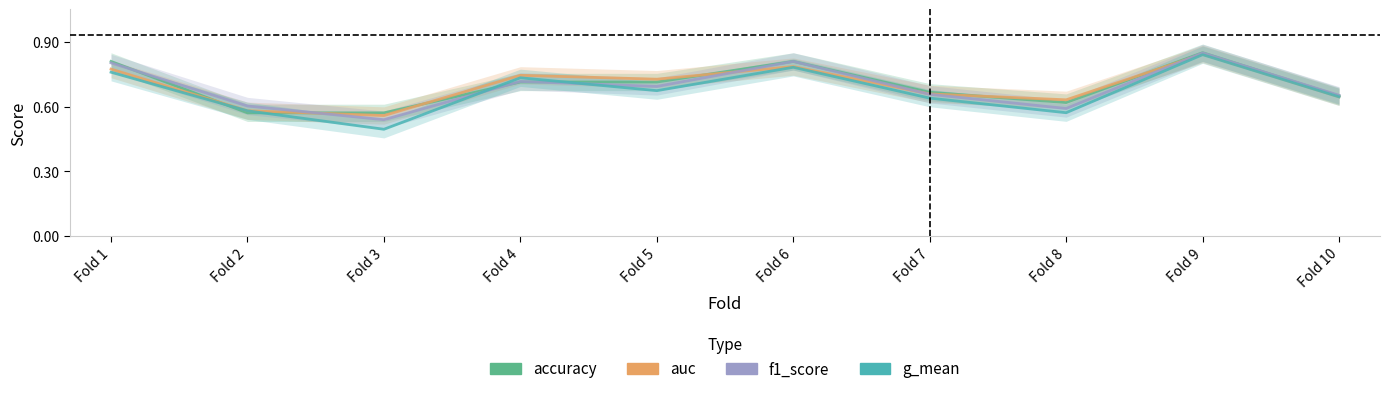

Which has a higher value, Fold 10 or Fold 4?

Fold 4